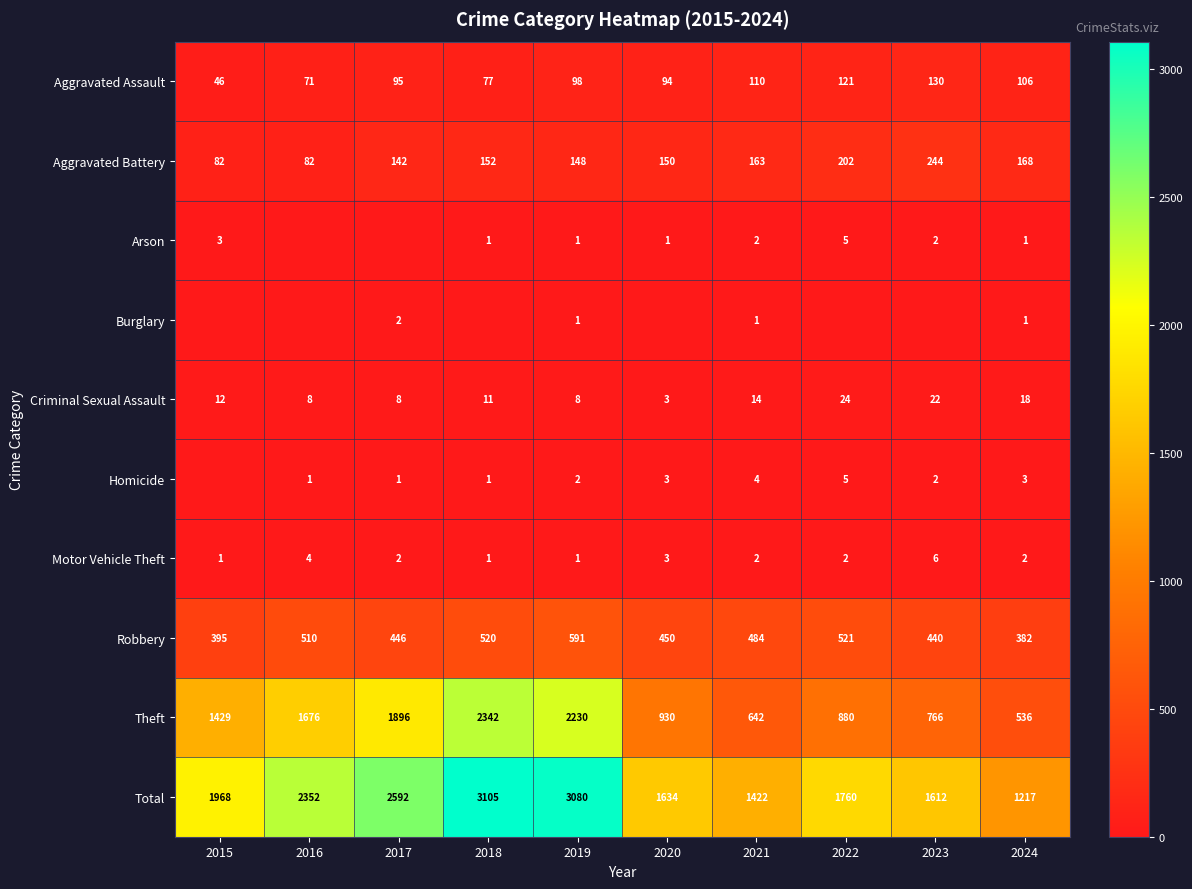

Is it true that Motor Vehicle Theft equals 1 at 2018?

True